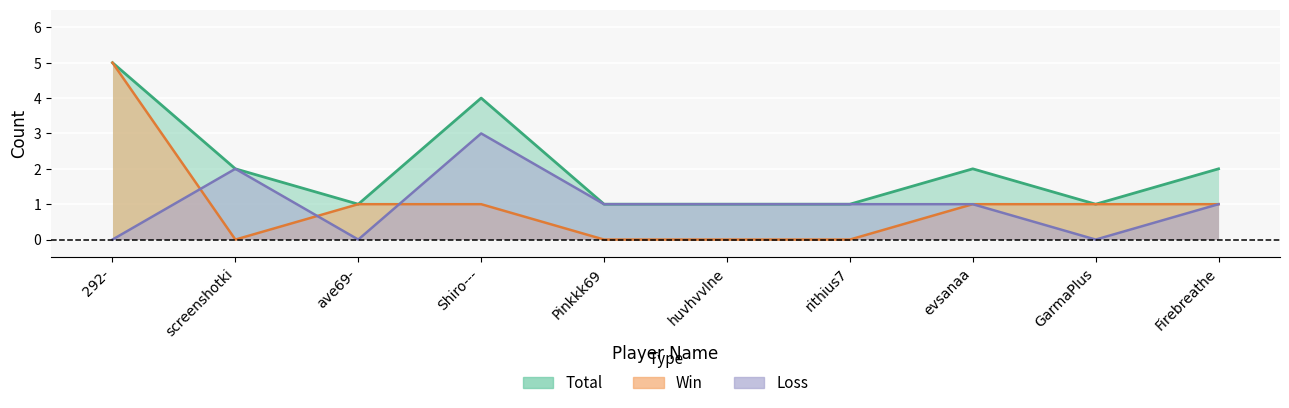

Reading left to right, transcribe all the data shown in this chart.

Win: 292-=5	screenshotki=0	ave69-=1	Shiro---=1	Pinkkk69=0	huvhvvlne=0	rithius7=0	evsanaa=1	GarmaPlus=1	Firebreathe=1
Loss: 292-=0	screenshotki=2	ave69-=0	Shiro---=3	Pinkkk69=1	huvhvvlne=1	rithius7=1	evsanaa=1	GarmaPlus=0	Firebreathe=1
Total: 292-=5	screenshotki=2	ave69-=1	Shiro---=4	Pinkkk69=1	huvhvvlne=1	rithius7=1	evsanaa=2	GarmaPlus=1	Firebreathe=2